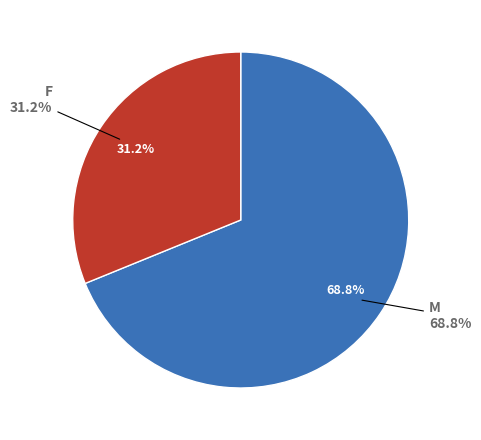

Approximately how many times larger is the value at F compared to M?

0.5